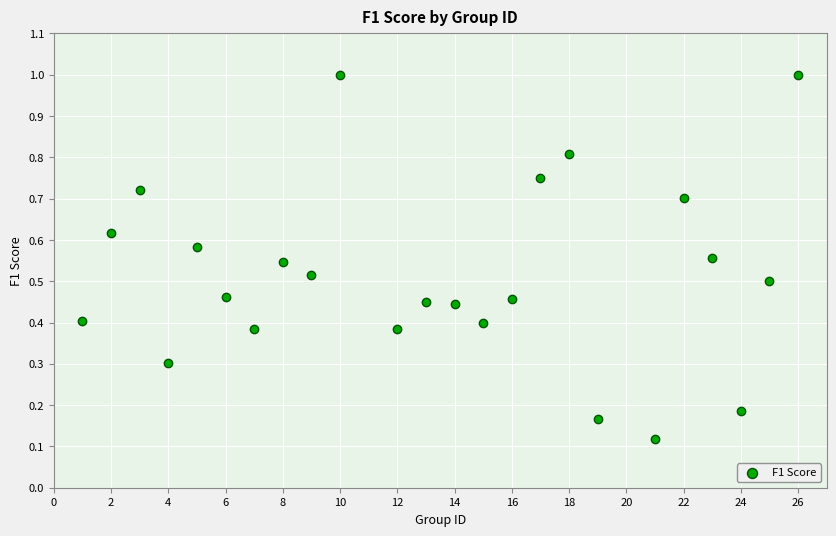

What is the range of Y values (max minus min)?

0.9